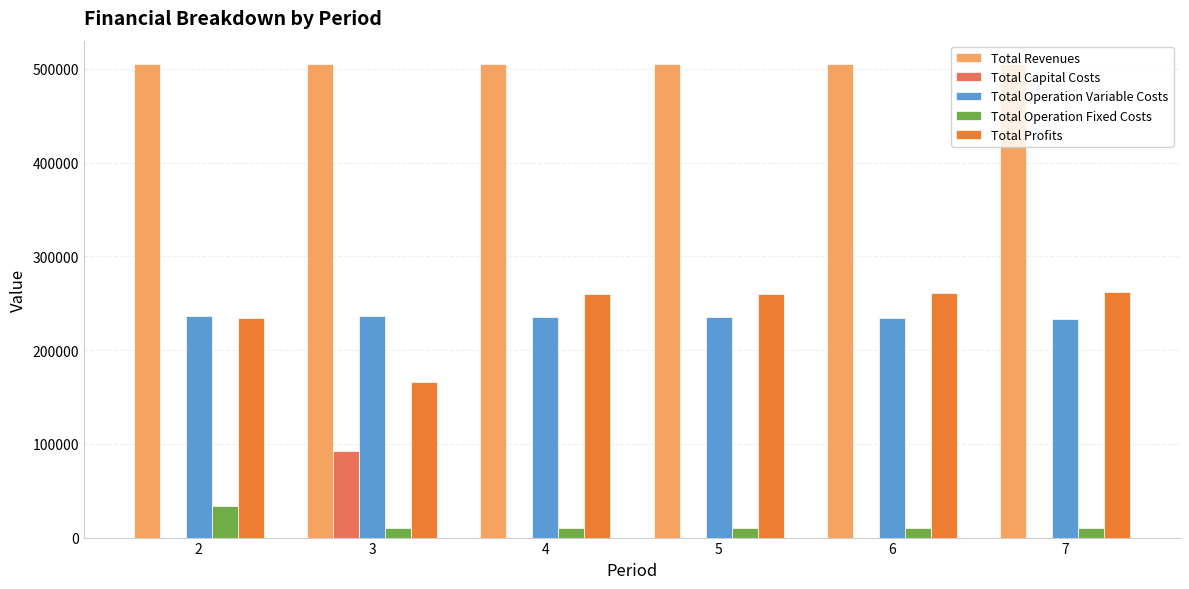

Is it true that Total Revenues equals 669271.4 at 3?

False